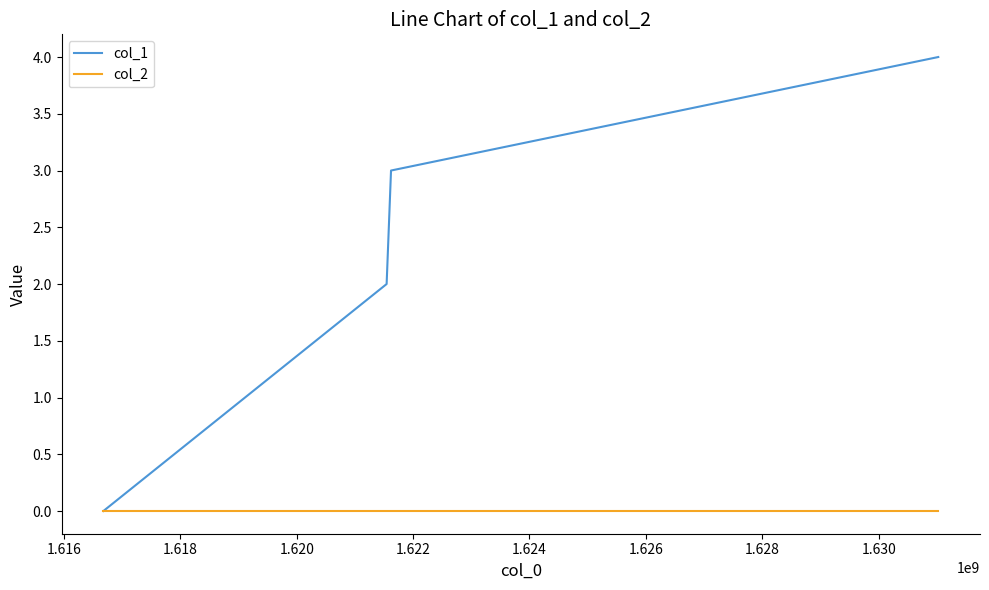

Which series has the widest spread of values?

col_1